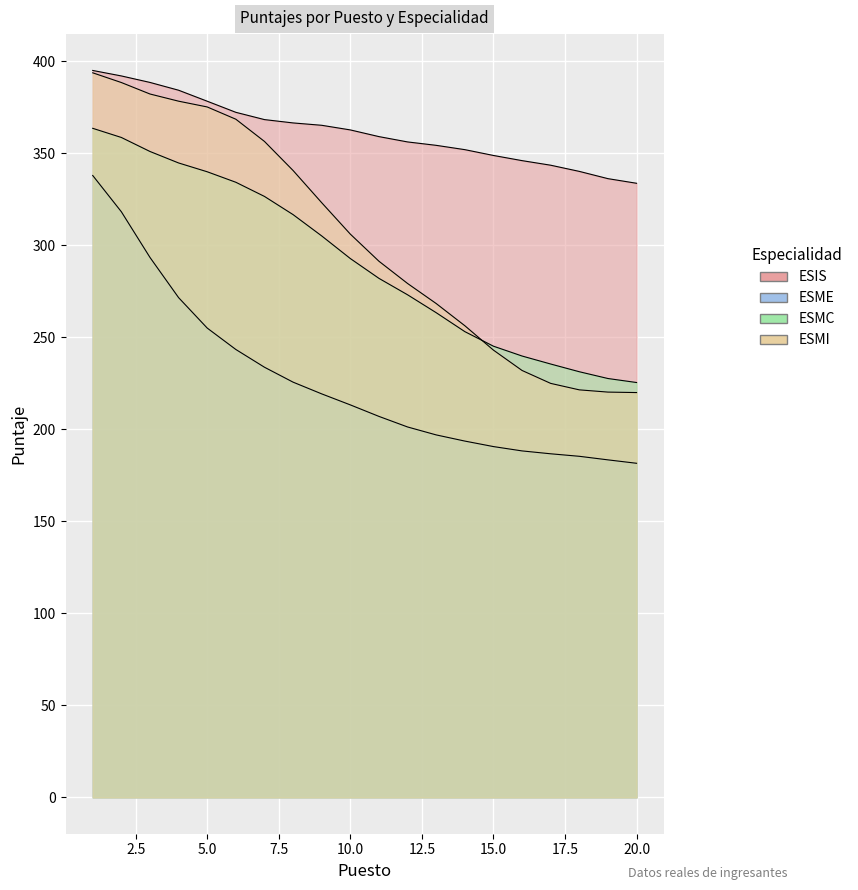

The ESMI series shows 118.6 at 6. True or false?

False